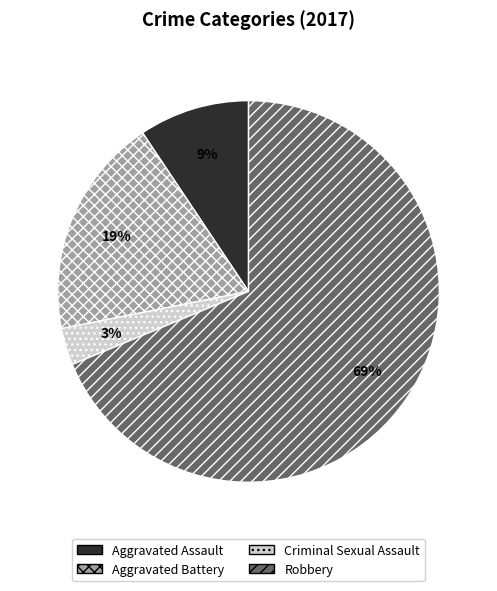

Which category has the biggest portion of the pie?

Robbery